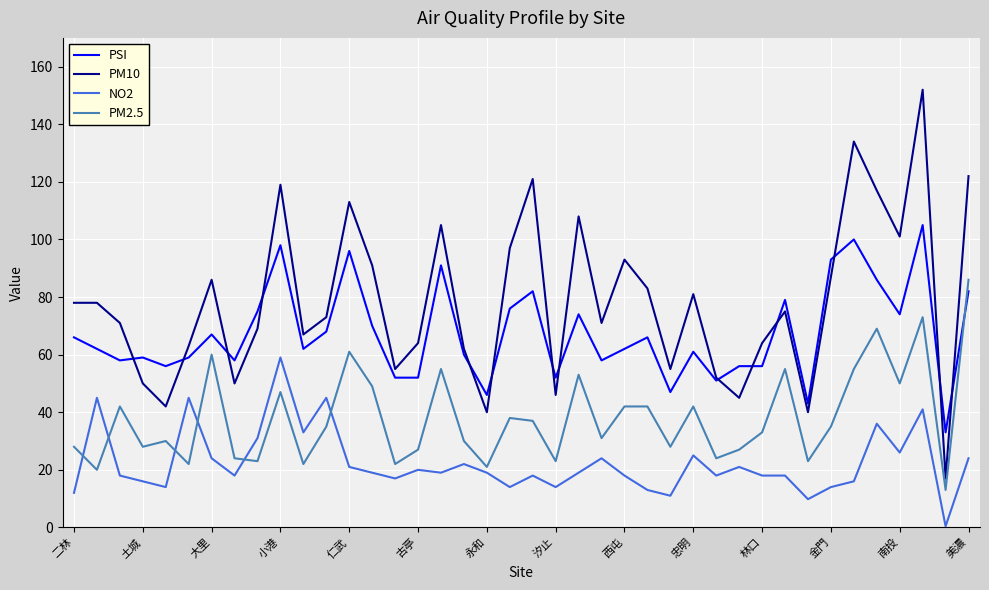

Which series has the largest range (max minus min)?

PM10